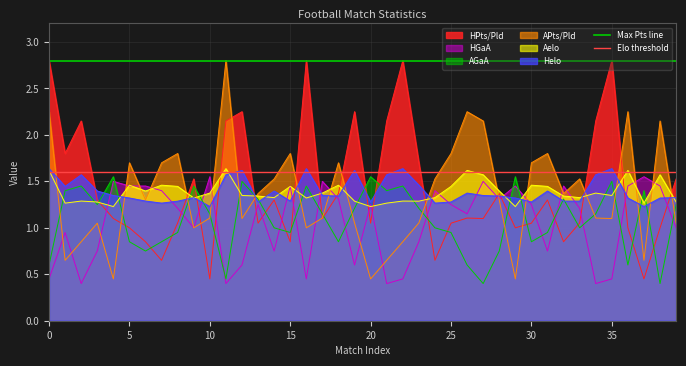

What is the value of the Max Pts line point at the 2nd from the left?

2.8